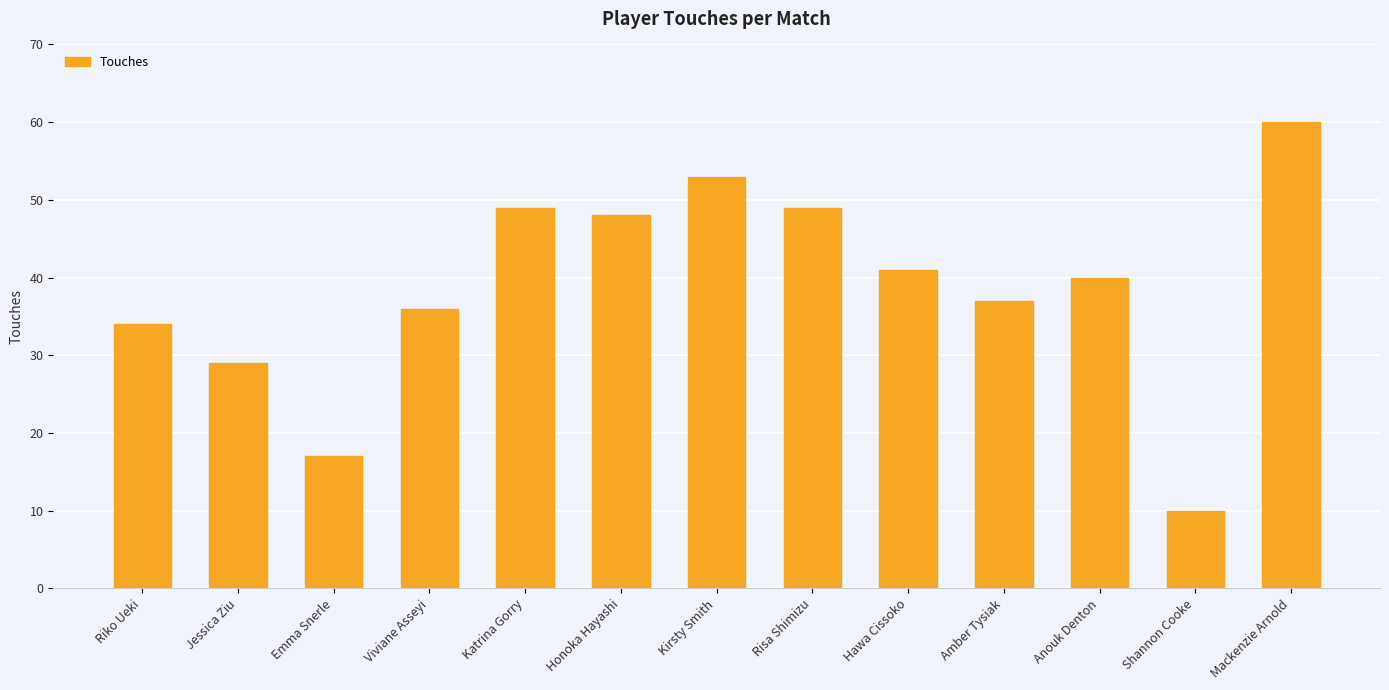

What is the label of the 9th bar from the left?

Hawa Cissoko